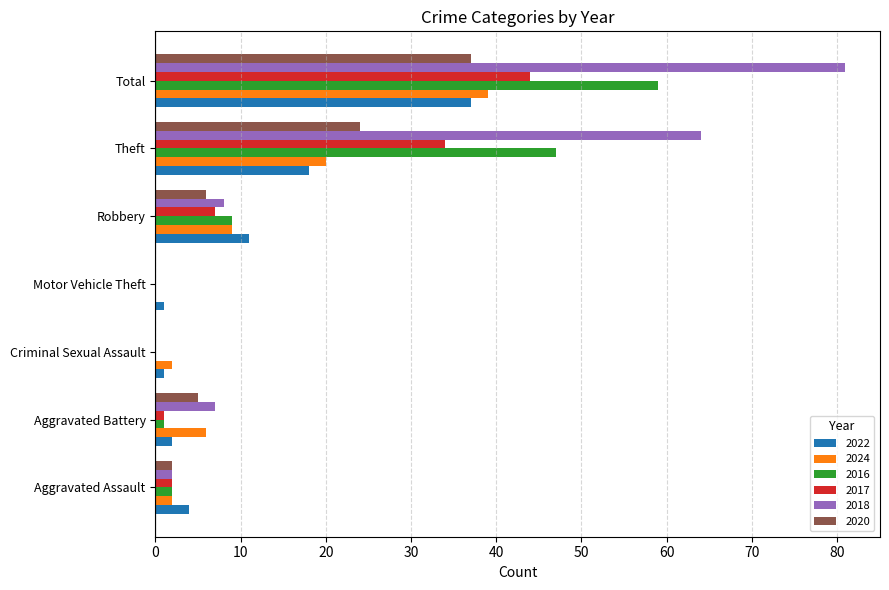

What is the sum of all 2017 values?

88